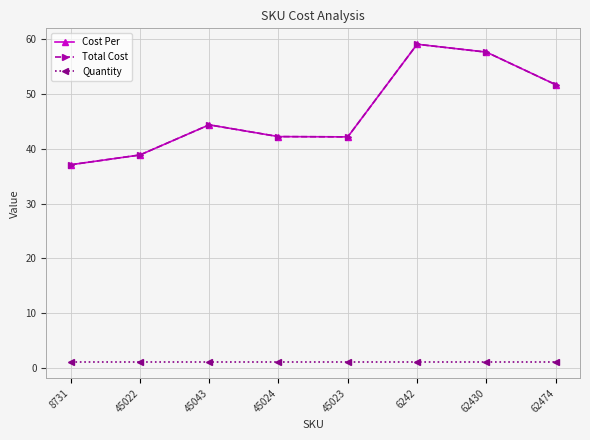

True or false: Quantity and Cost Per cross at least once.

False